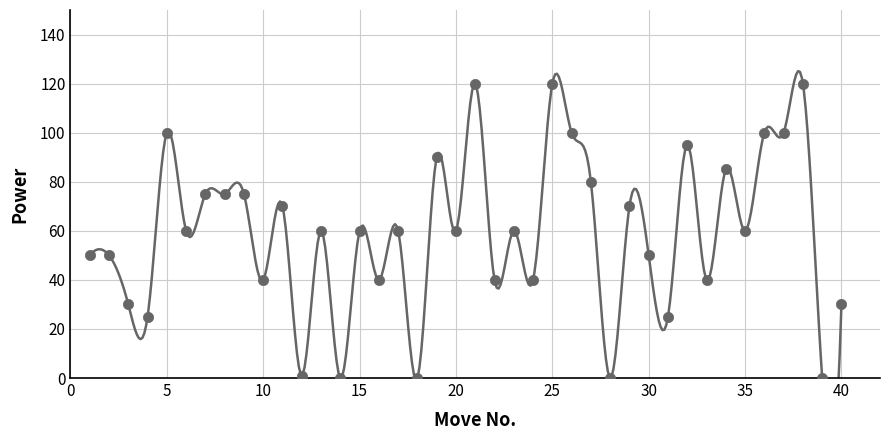

What is the range of Y values (max minus min)?

120